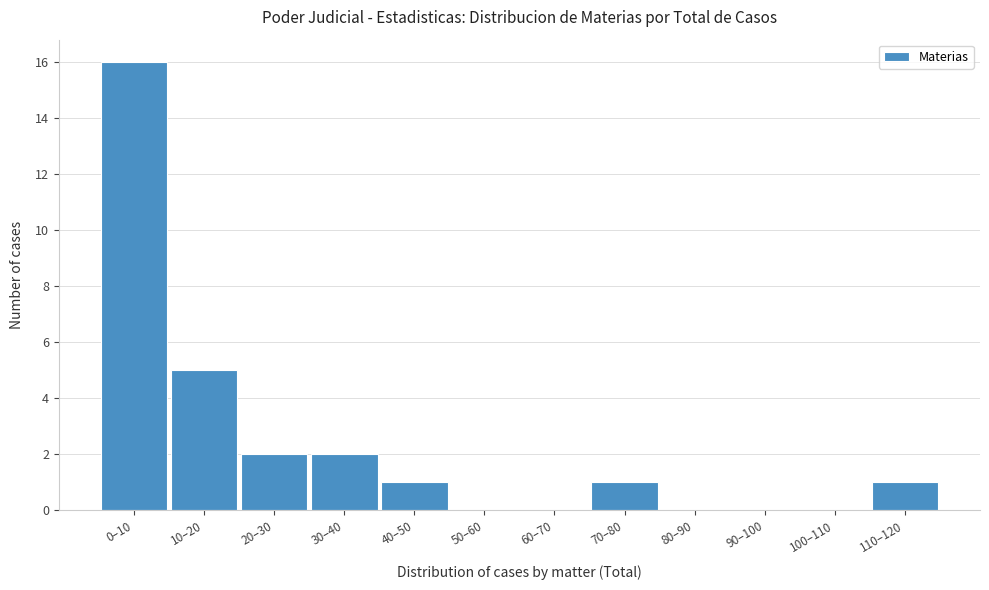

Reading left to right, extract all data points from this chart.

0–10=16	10–20=5	20–30=2	30–40=2	40–50=1	50–60=0	60–70=0	70–80=1	80–90=0	90–100=0	100–110=0	110–120=1